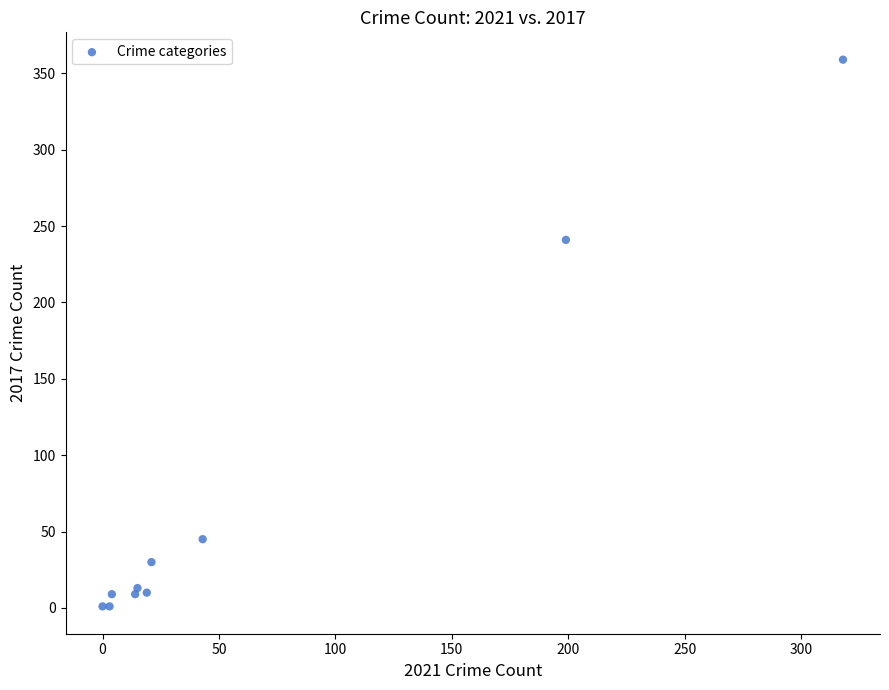

What Y value in the scatter plot is closest to 180?

241